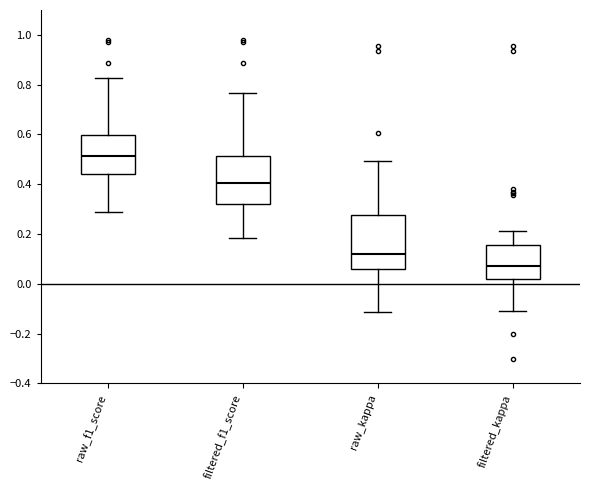

Reading left to right, transcribe this box plot: for each box, give where its median line is, the range the box spans, and where its two whiskers end, as read against the y-axis. The values are not printed on the chart, so give them approximately, as read against the axis.

raw_f1_score: median 0.52, box 0.44 to 0.60, whiskers 0.28 to 0.82
filtered_f1_score: median 0.40, box 0.32 to 0.52, whiskers 0.18 to 0.76
raw_kappa: median 0.12, box 0.06 to 0.28, whiskers -0.12 to 0.50
filtered_kappa: median 0.06, box 0.02 to 0.16, whiskers -0.10 to 0.22